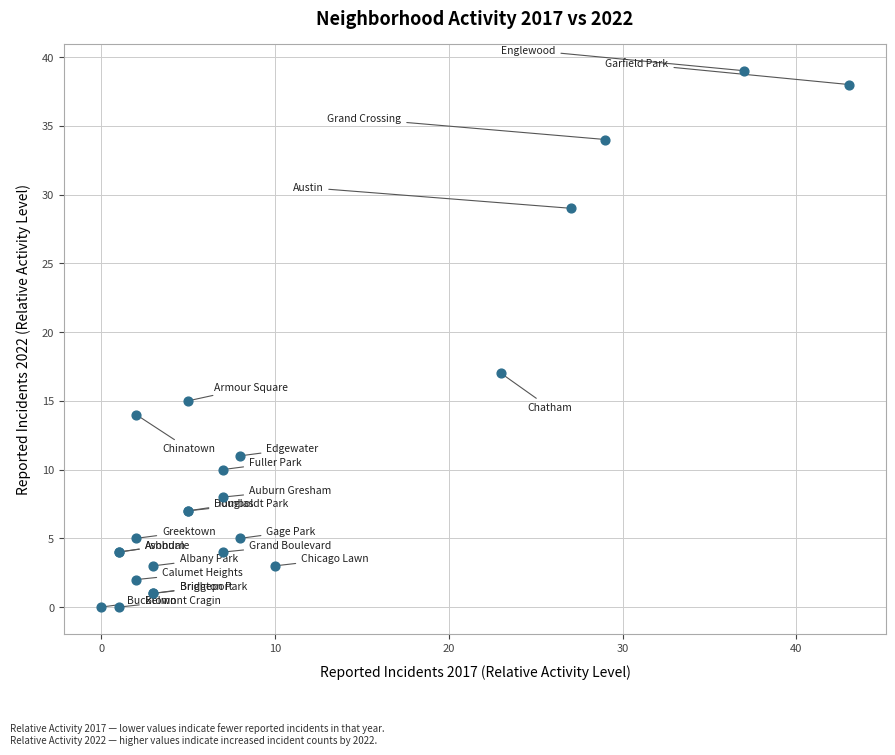

What Y value in the scatter plot is closest to 19?

17